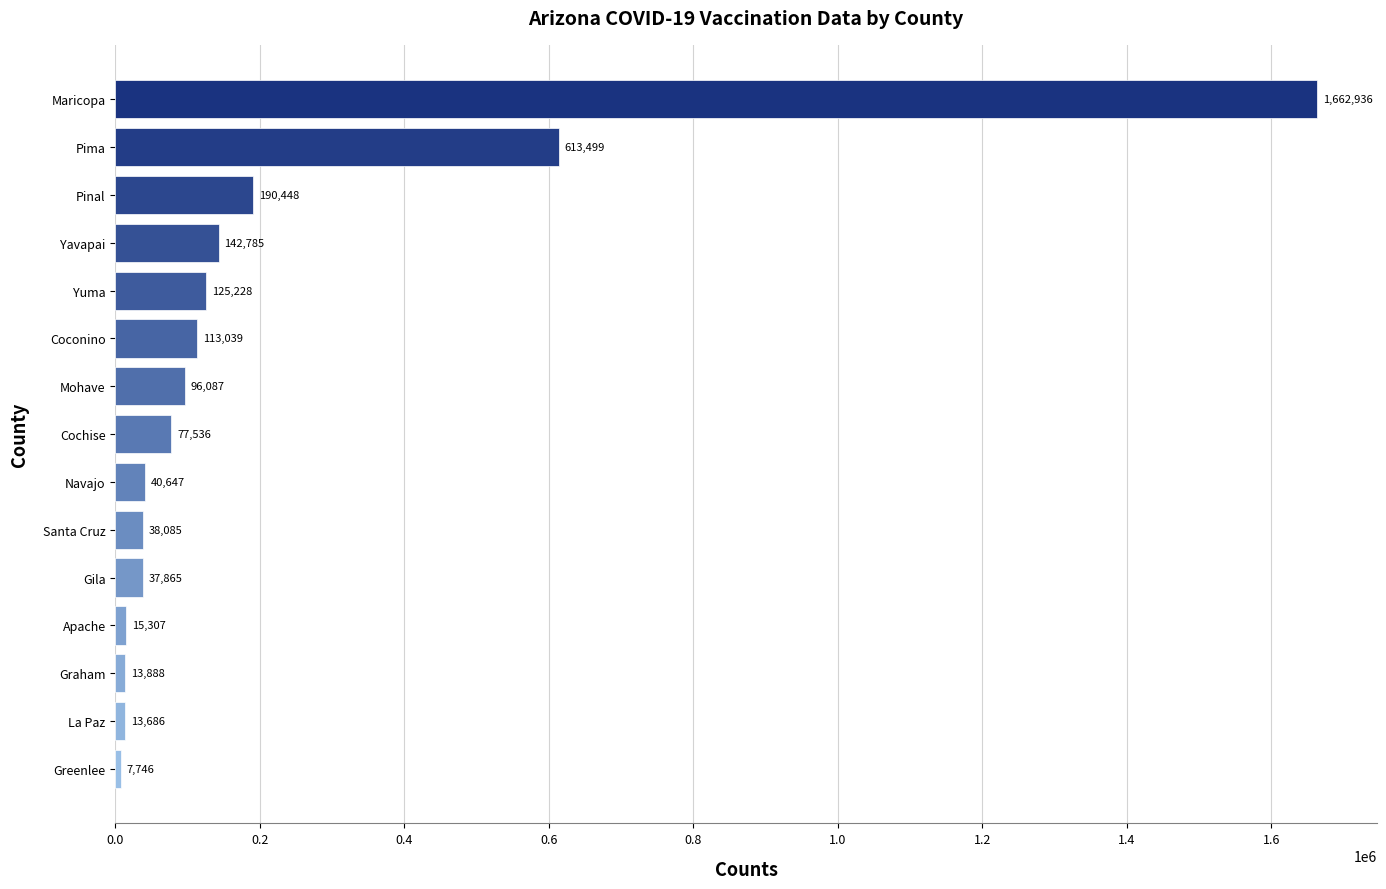

Rank the categories by value from highest to lowest.

Maricopa, Pima, Pinal, Yavapai, Yuma, Coconino, Mohave, Cochise, Navajo, Santa Cruz, Gila, Apache, Graham, La Paz, Greenlee